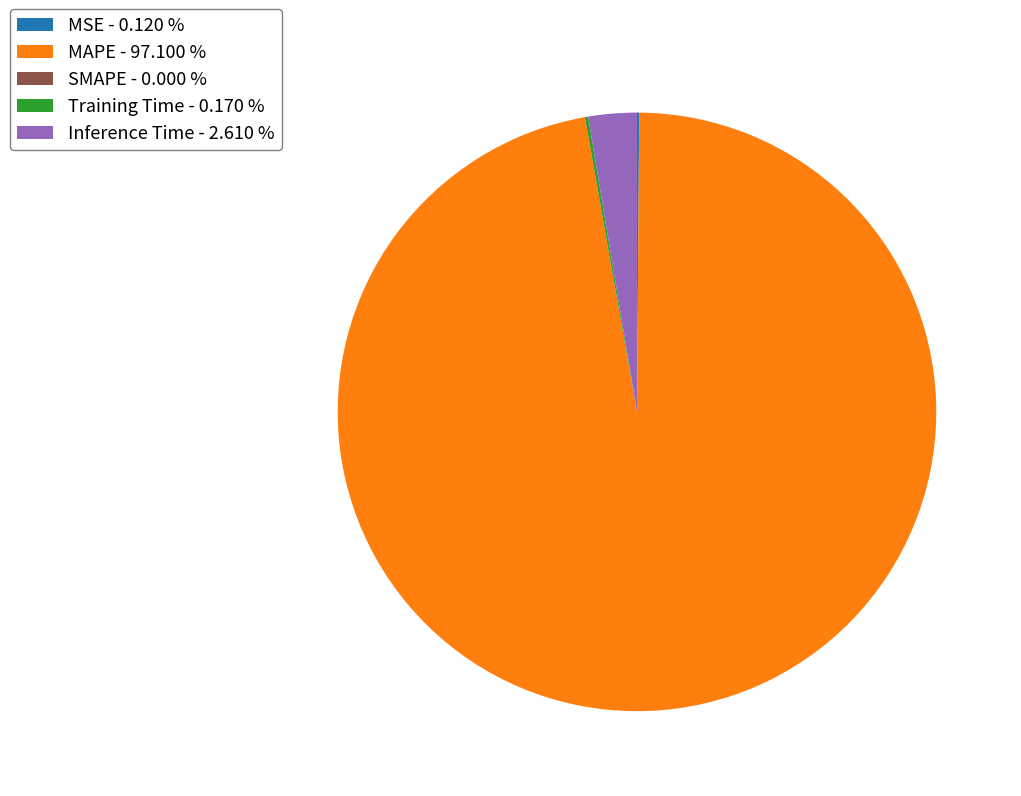

Does any single category account for the majority?

Yes